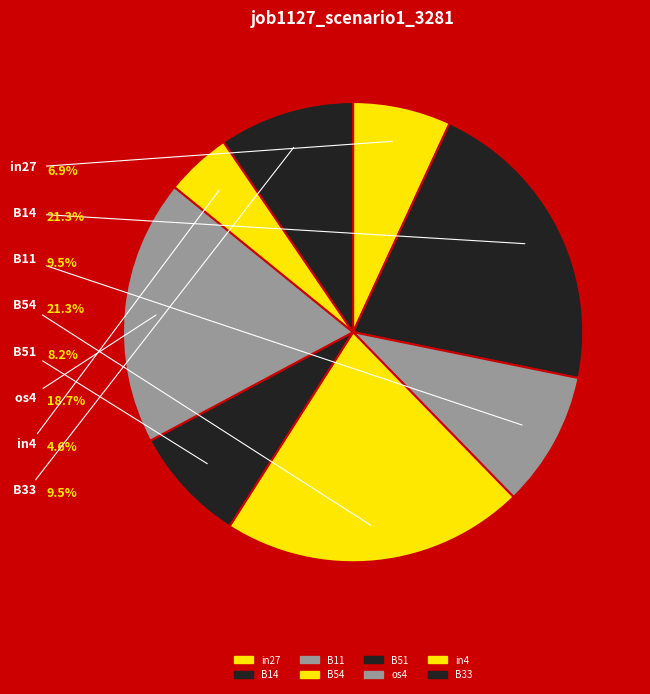

To the nearest percent, what is the difference between the largest and smallest slice percentages?

17%